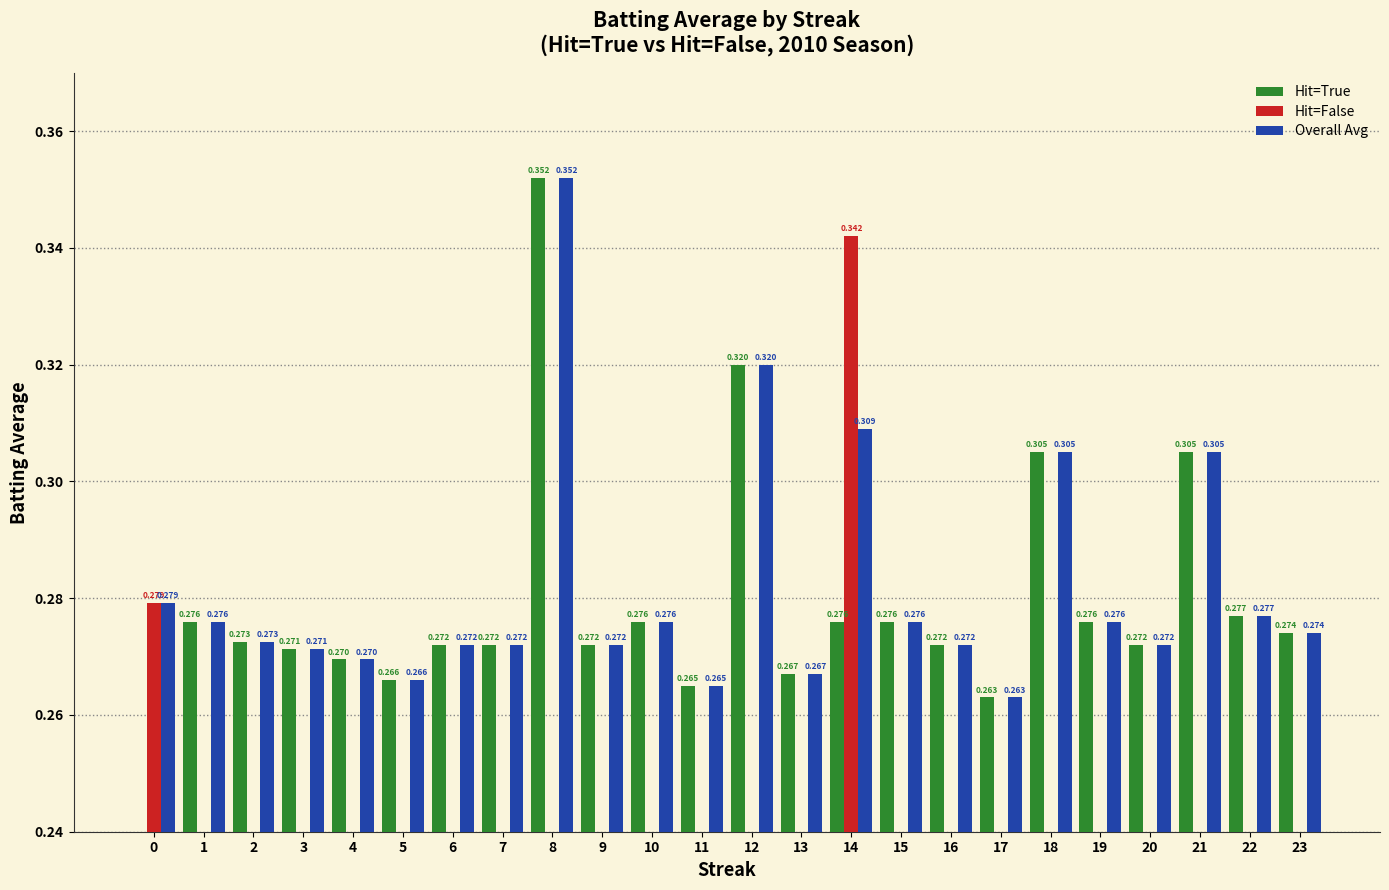

True or false: Hit=True has a value of 0.3 at 14.

True